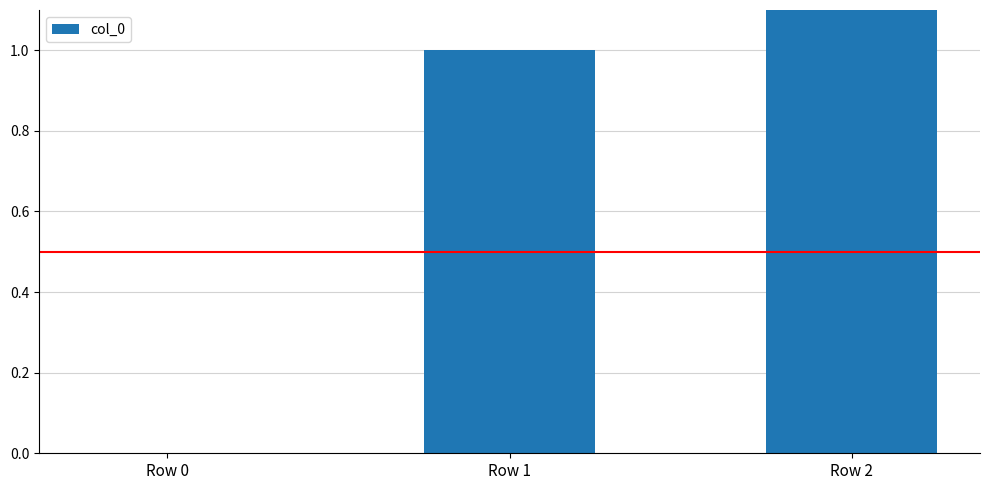

The chart shows a value of 0 at Row 0. True or false?

True